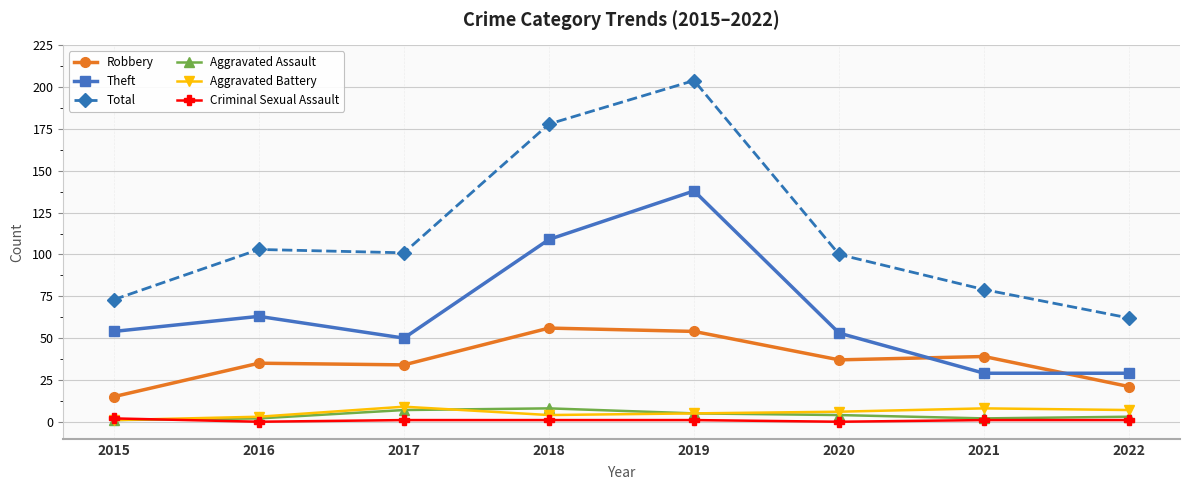

Does the chart have visible grid lines?

Yes